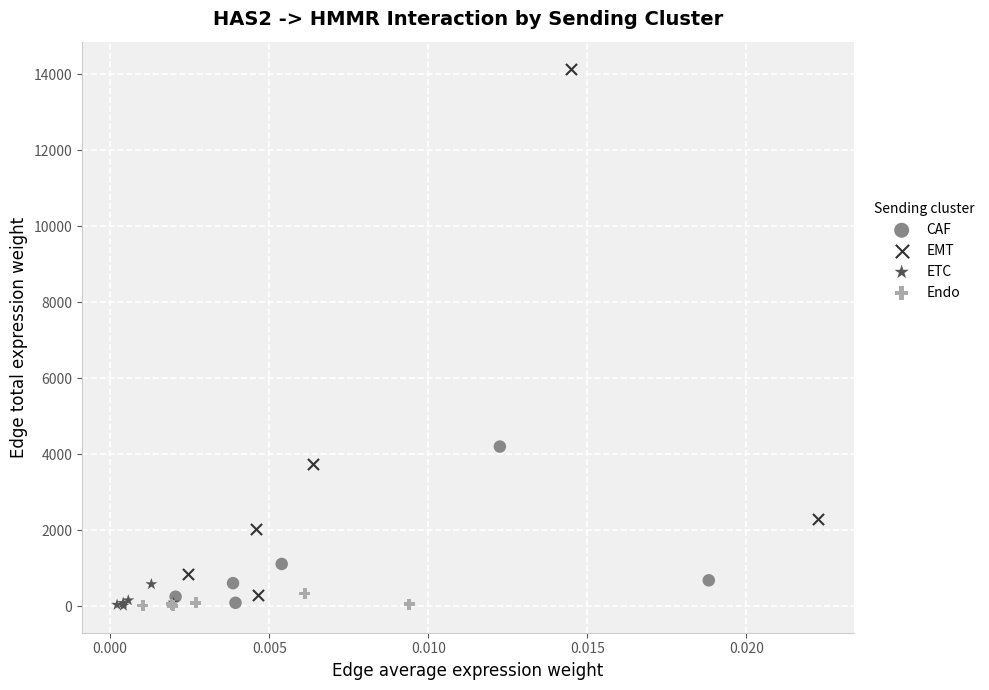

What are all the series names shown in the legend?

CAF, EMT, ETC, Endo